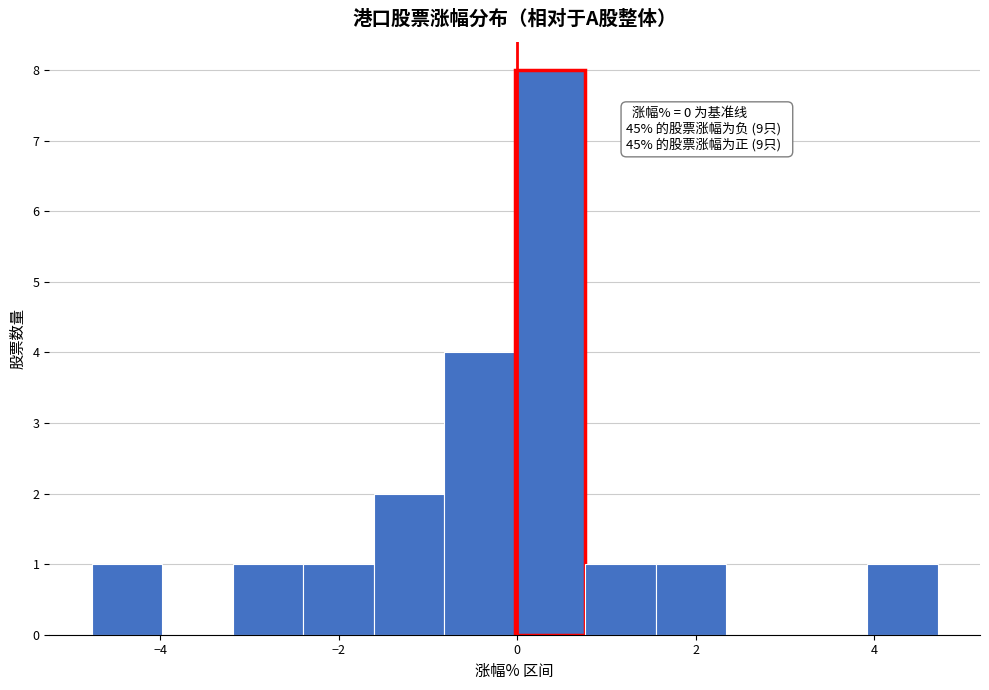

Around what value on the x-axis is the tallest bar? Give the approximate position of its centre, as read against the axis.

0.4